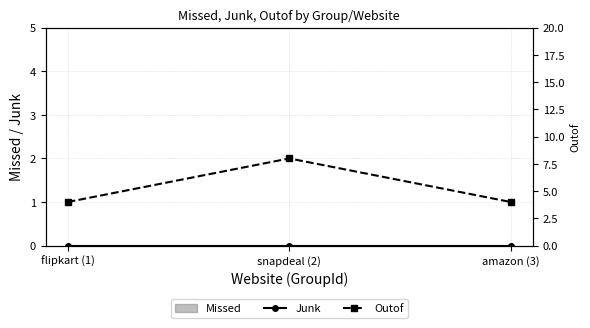

What position from the left is flipkart (1)?

1